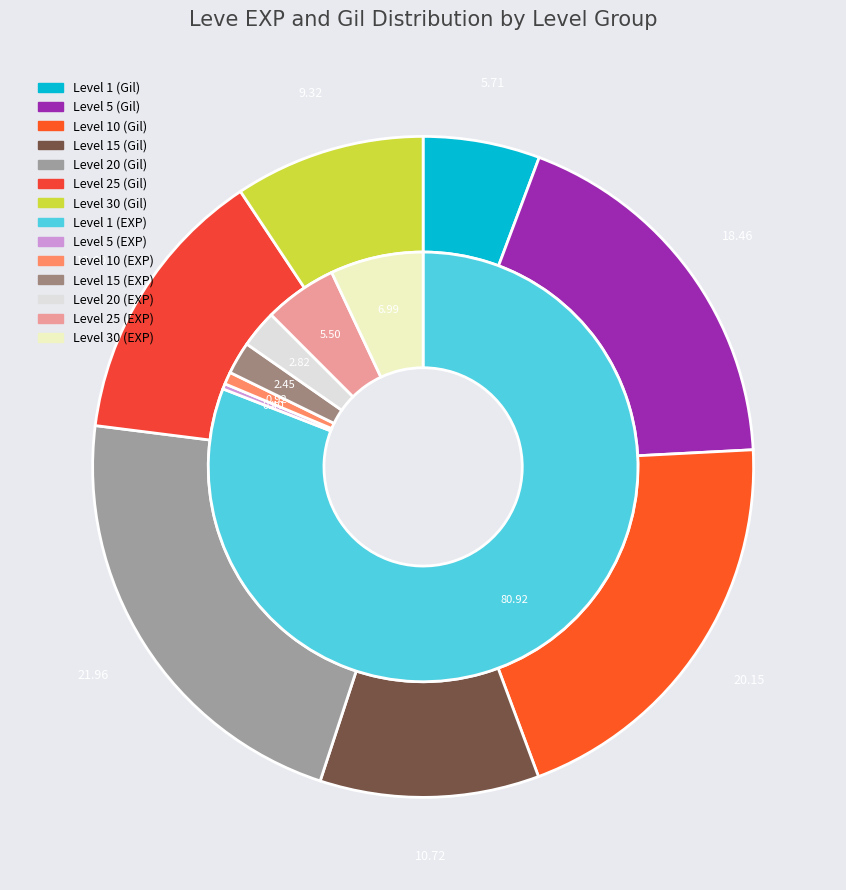

The Grilled Trout (1) slice represents 1% of the pie. True or false?

False